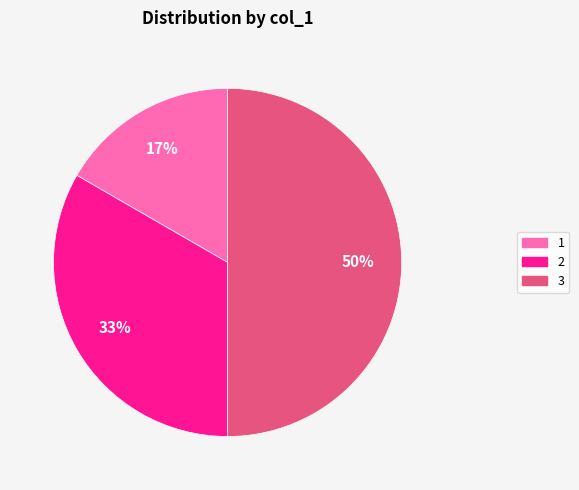

How many segments does this pie chart have?

3